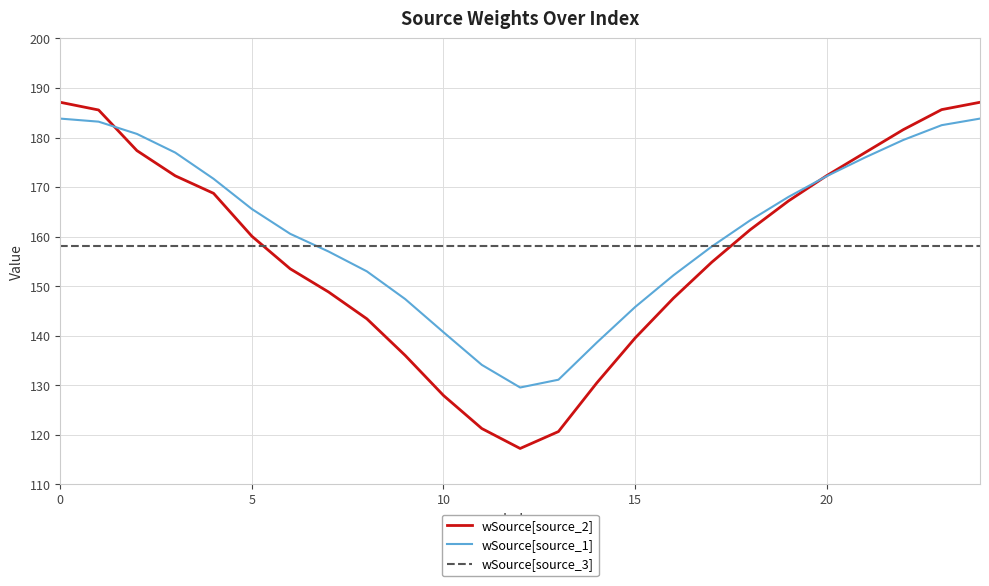

Which series has the largest range (max minus min)?

wSource[source_2]